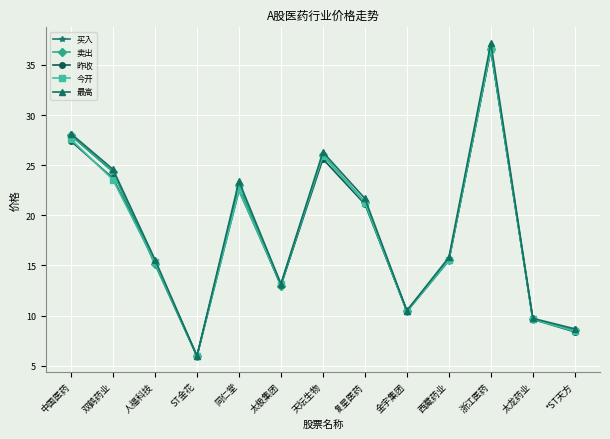

Does the chart display data point markers on the line(s)?

Yes